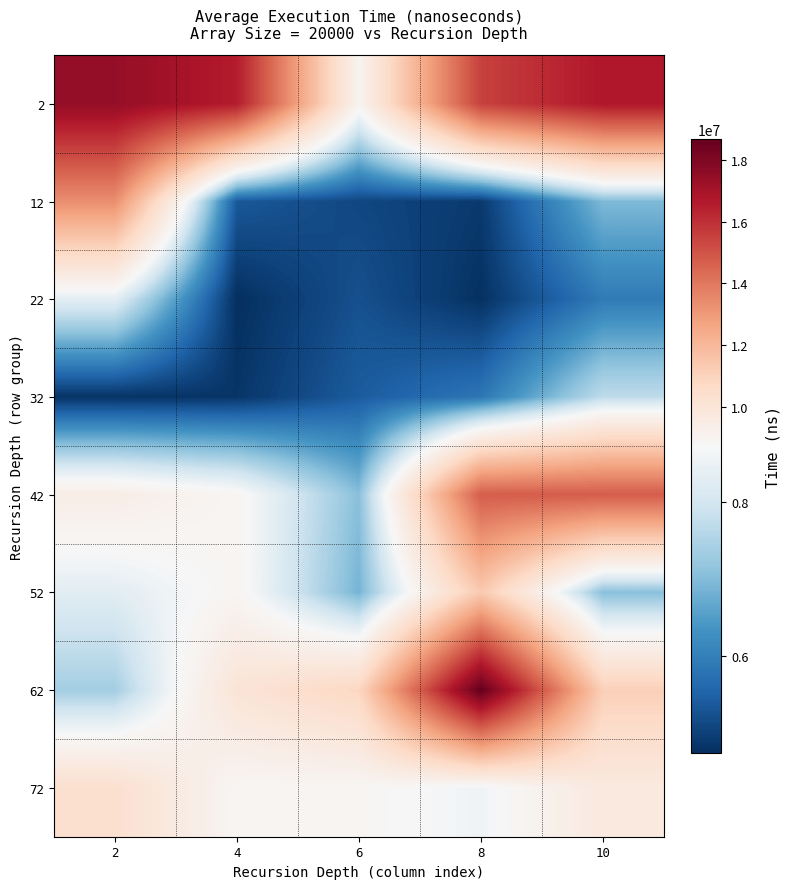

Which series has the widest spread of values?

62